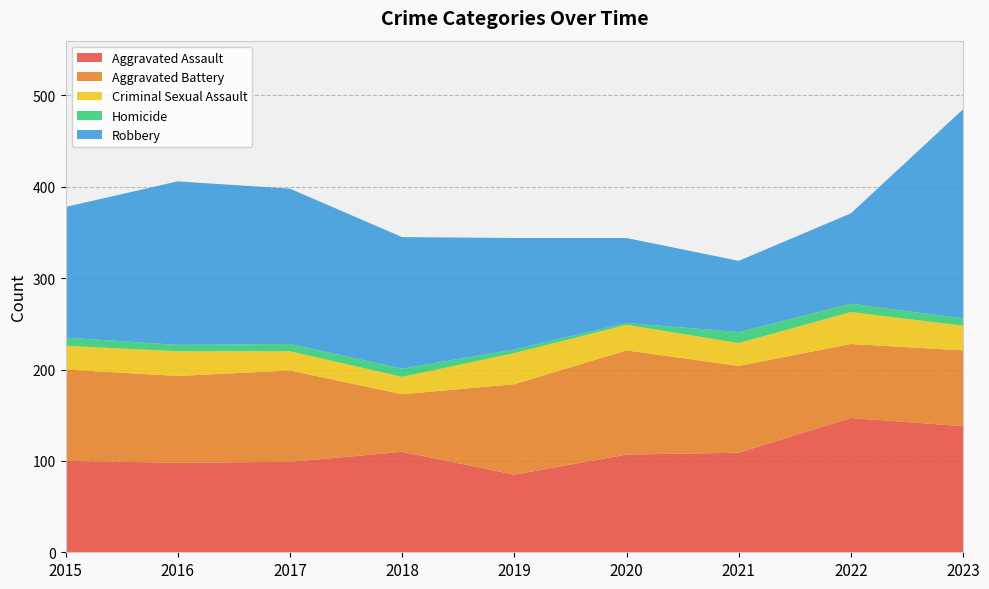

Reading left to right, transcribe all the data shown in this chart.

Aggravated Assault: 100	98	99	110	85	107	109	147	138
Aggravated Battery: 100	95	100	63	99	114	95	81	83
Criminal Sexual Assault: 26	27	21	19	34	28	25	35	27
Homicide: 9	7	8	9	4	2	12	9	8
Robbery: 143	179	170	144	122	93	78	99	229